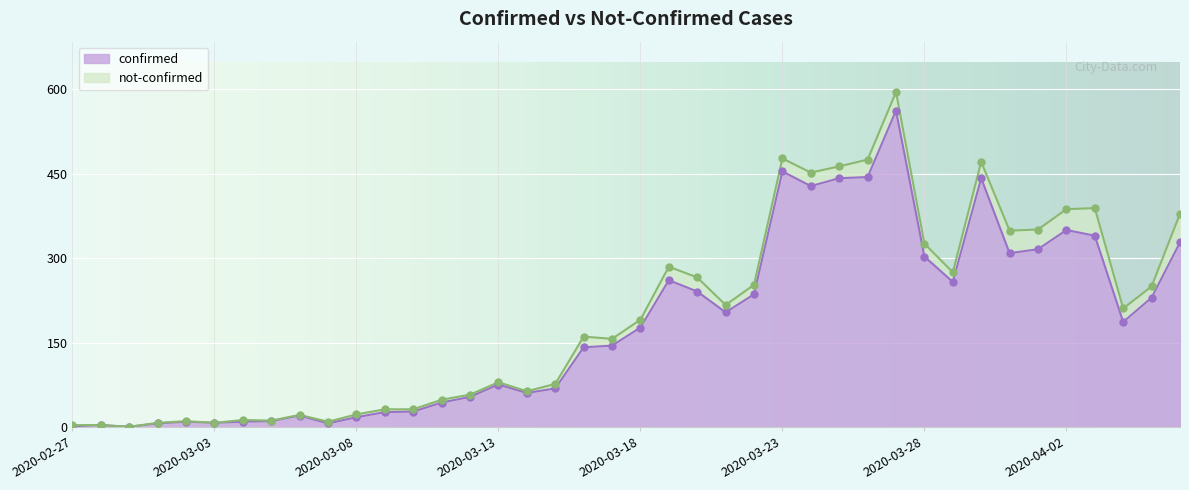

What is the change in value from 2020-03-06 to 2020-03-11?

+23